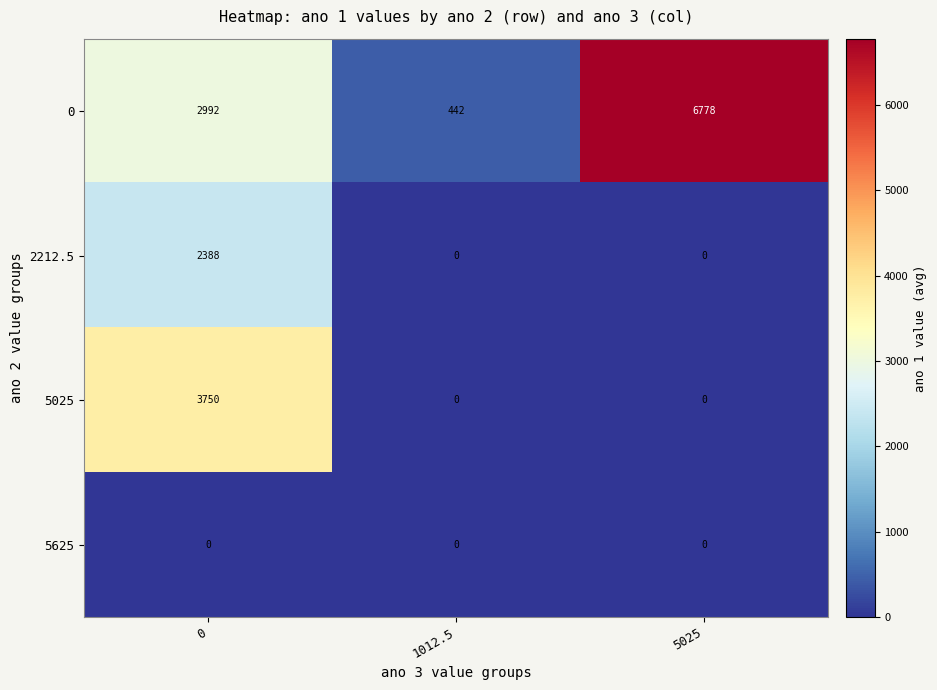

List the labels in order of 0 value, largest first.

5025, 0, 1012.5